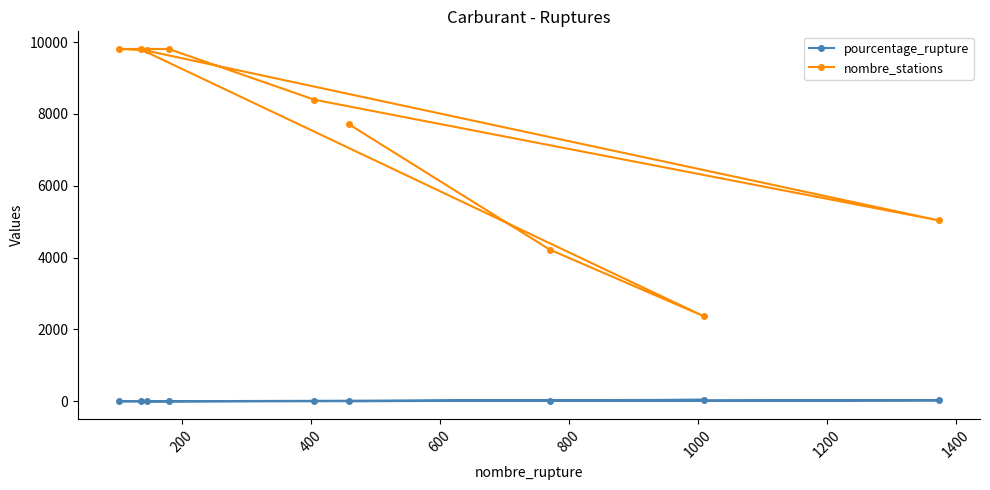

What is the average value of the nombre_stations series?

7435.0